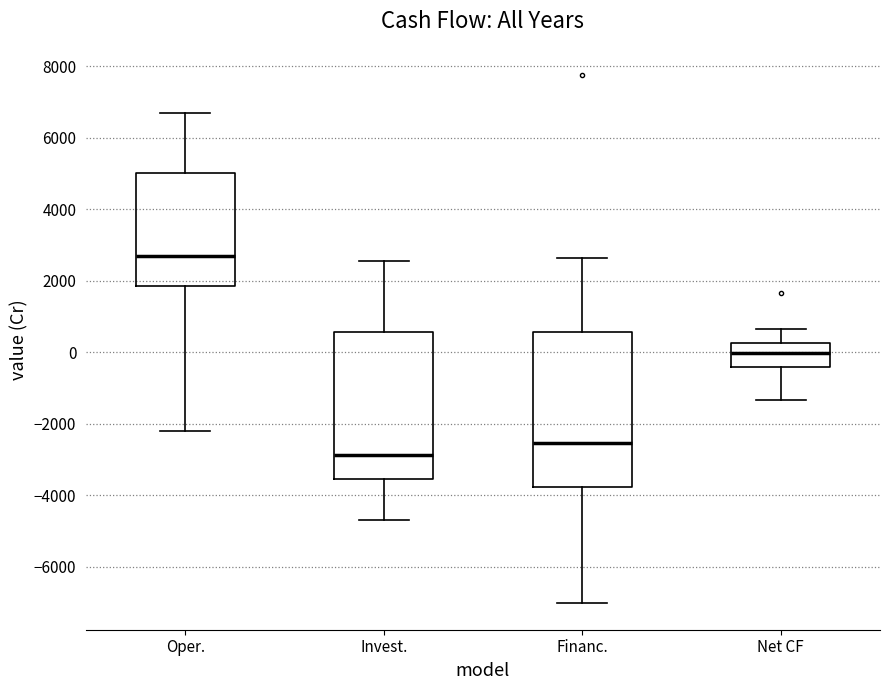

Where does the upper whisker of the box for Financ. end on the y-axis? The values are not printed on the chart, so give them approximately, as read against the axis.

2600